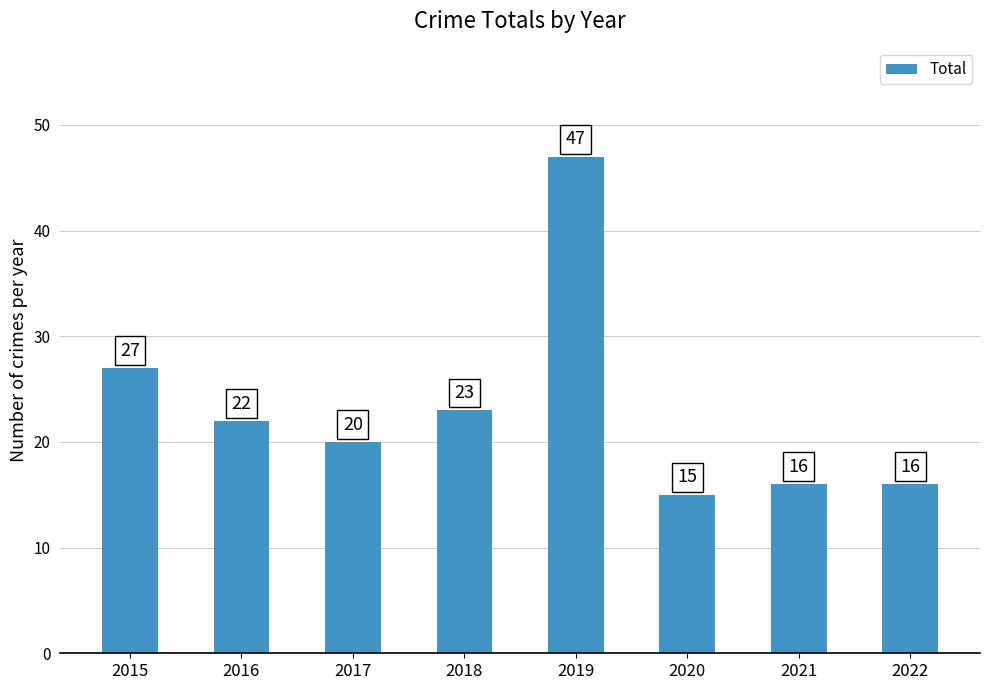

What is the value of the 7th bar from the left?

16